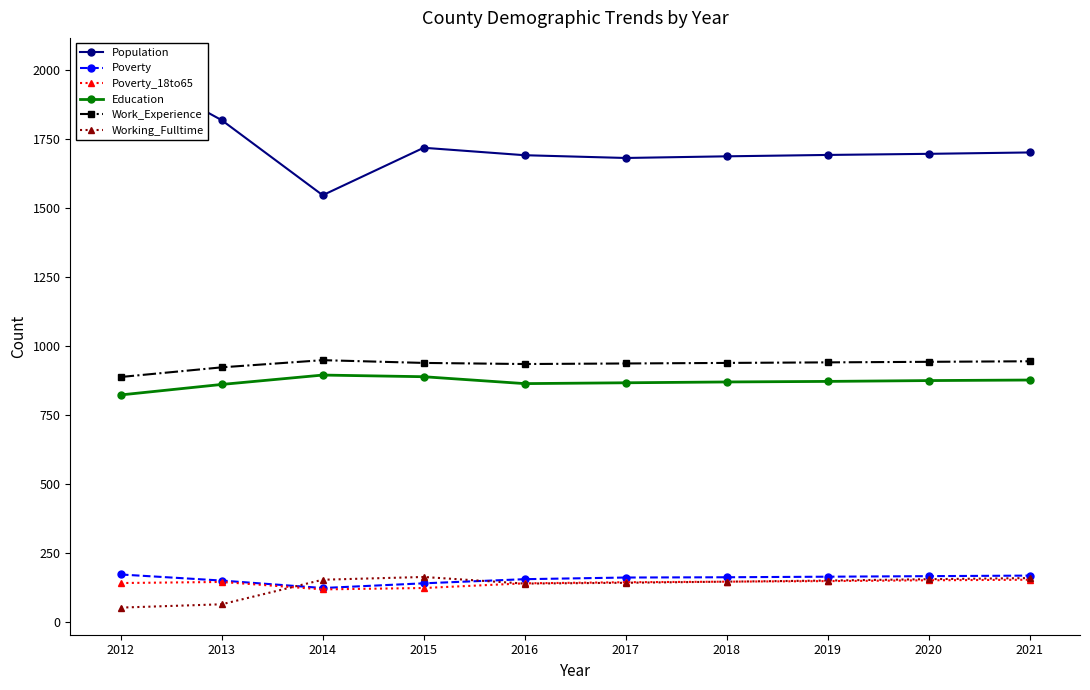

What is the value of the Work_Experience point at the 10th from the left?

944